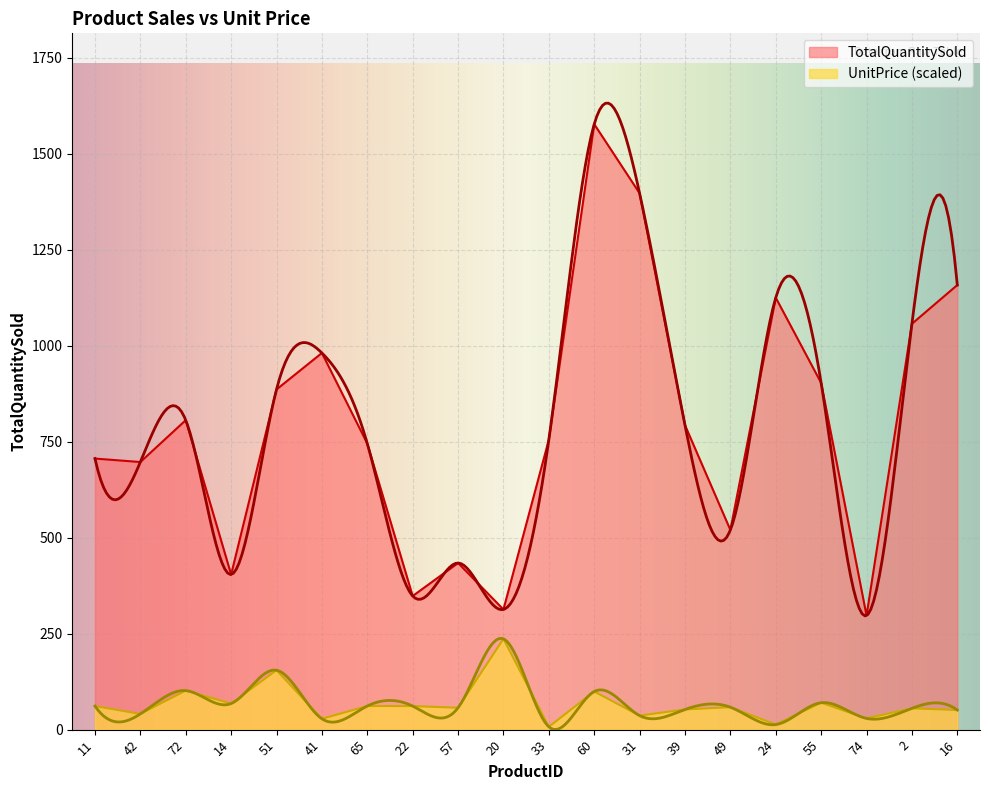

What value does the TotalQuantitySold series have at 11?

706.0